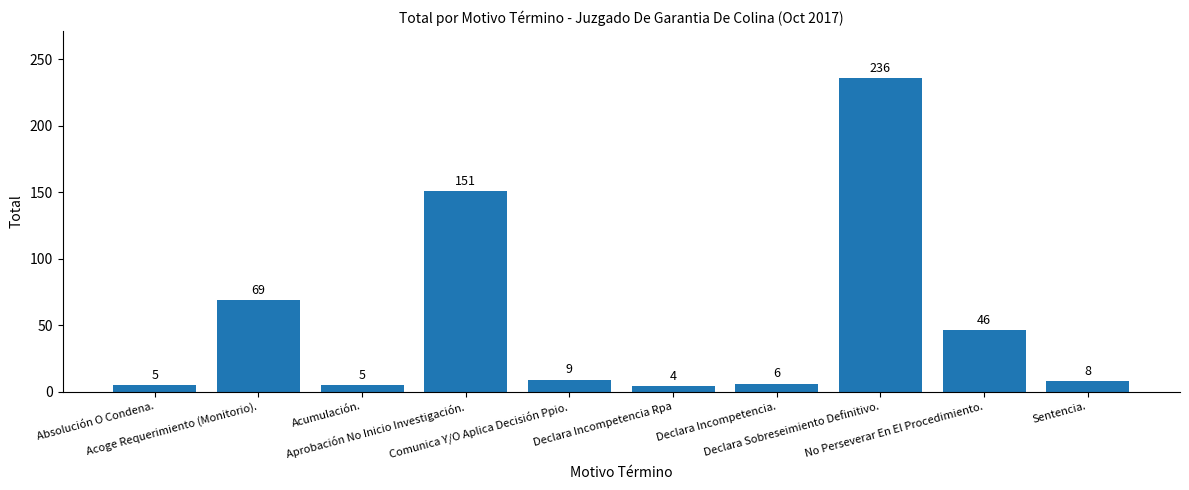

Where does the data first go above 9?

Acoge Requerimiento (Monitorio).